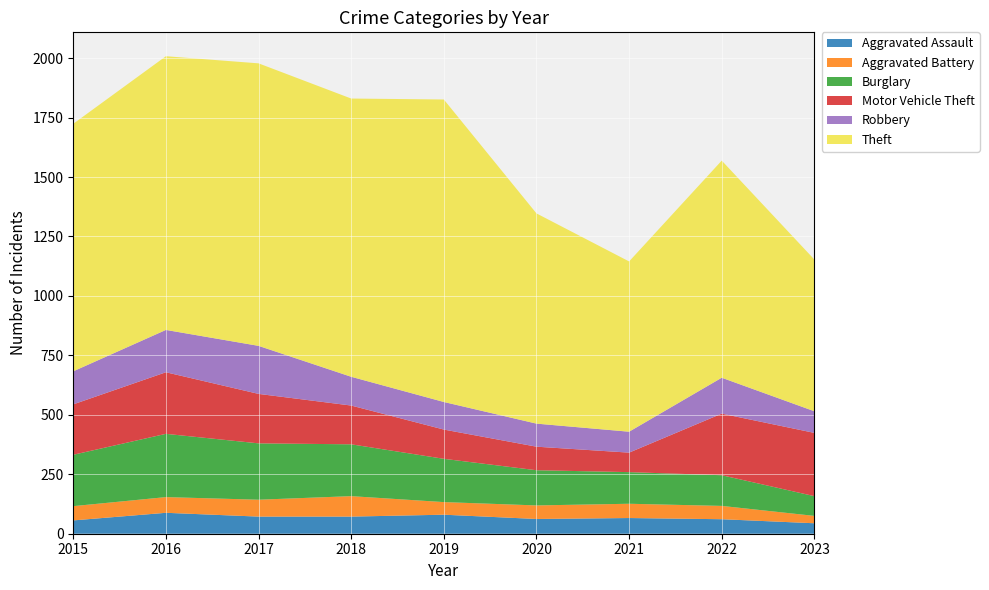

Reading left to right, extract all data points from this chart.

Aggravated Assault: 56	88	72	72	80	62	66	61	44
Aggravated Battery: 60	66	71	86	53	57	60	56	31
Burglary: 216	266	237	218	182	148	133	129	83
Motor Vehicle Theft: 212	259	208	163	123	99	82	259	266
Robbery: 139	178	202	121	116	97	88	151	91
Theft: 1041	1151	1188	1170	1272	884	716	913	638